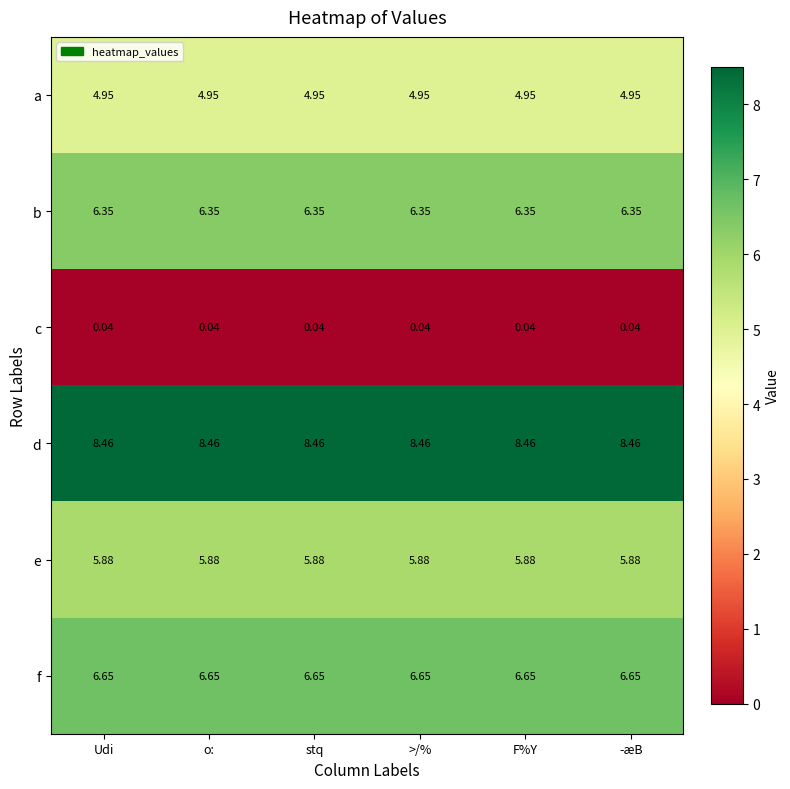

List the series in order of their peak value, highest first.

d, f, b, e, a, c